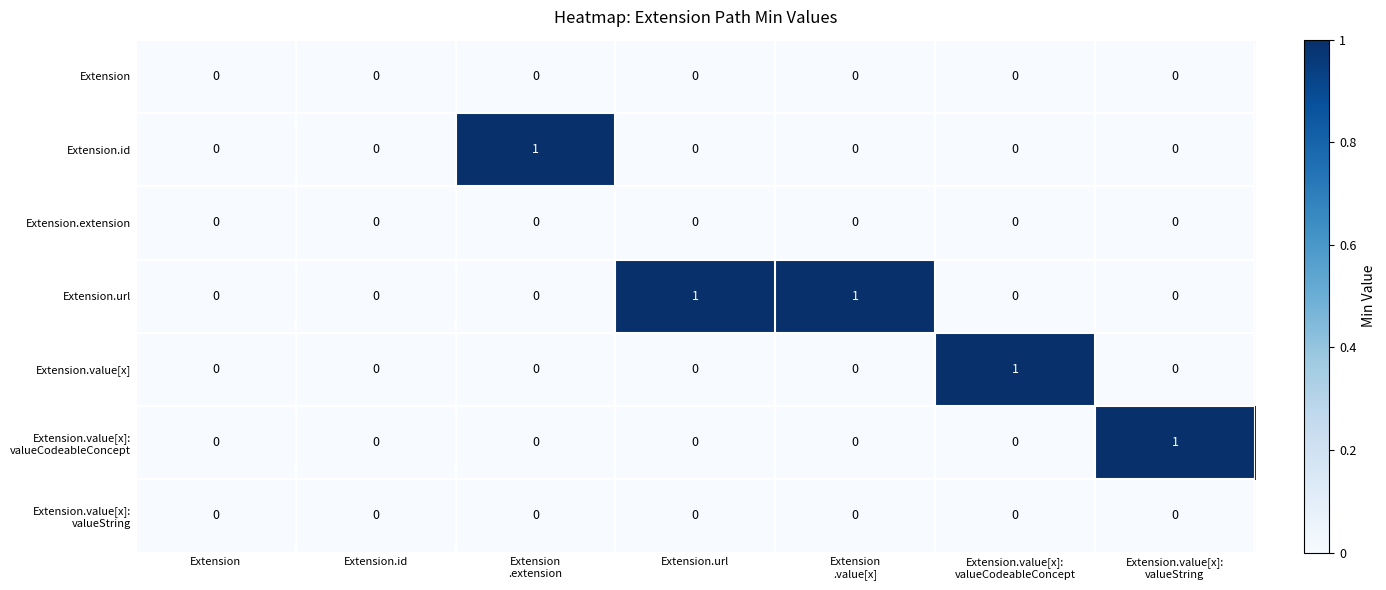

How many data points does each series have?

7